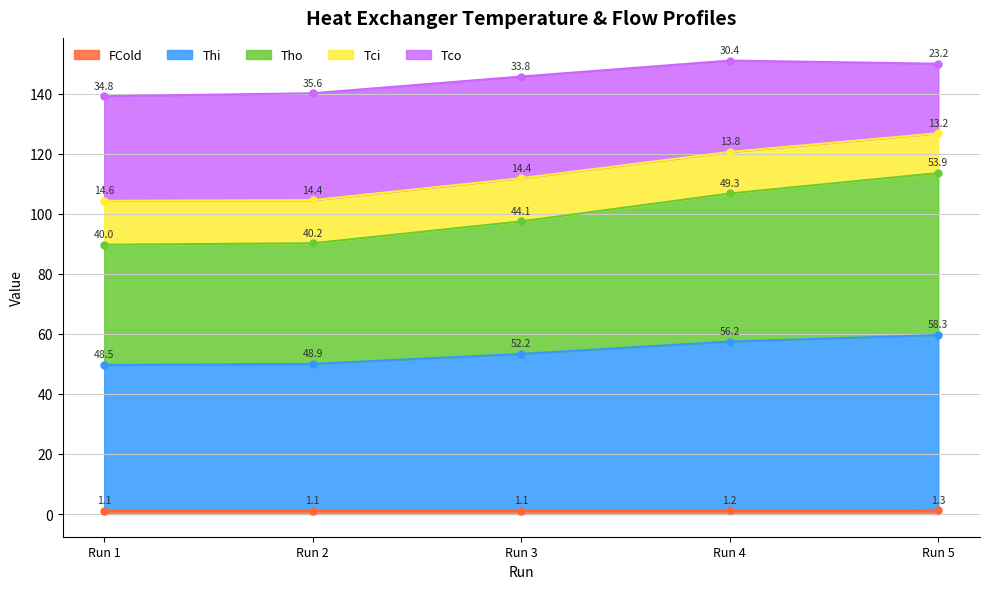

What is the value of the FCold point at the 5th from the left?

1.3